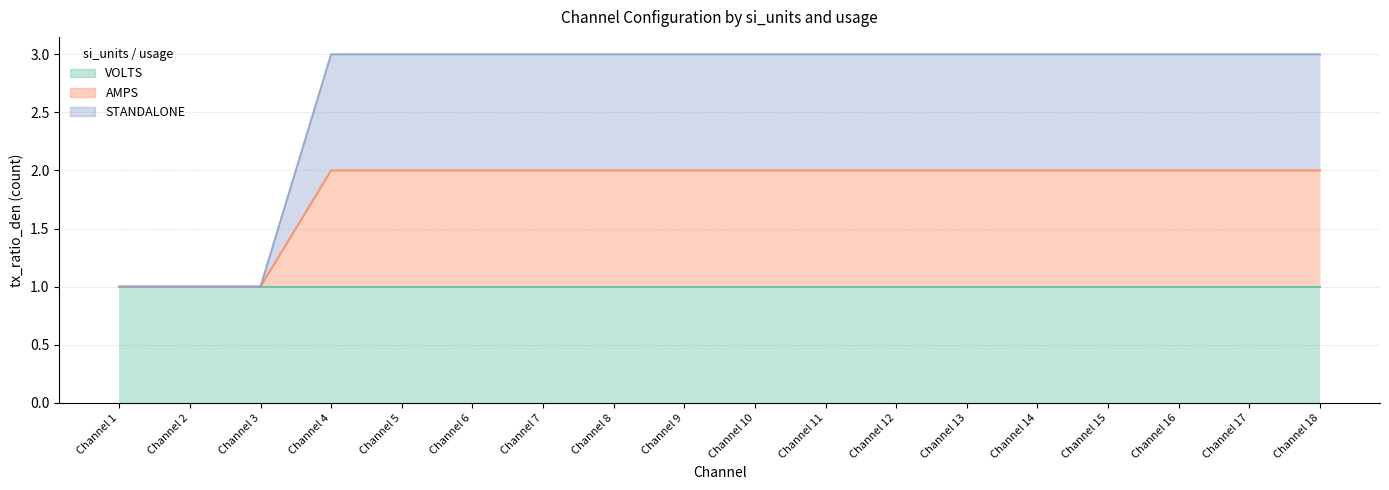

True or false: AMPS and STANDALONE intersect in this chart.

False